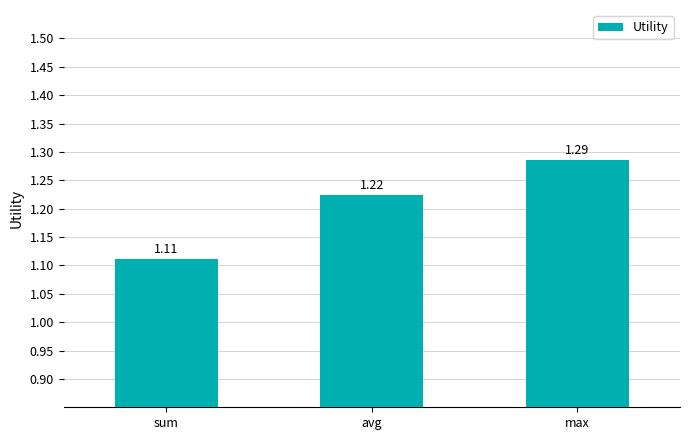

What is the ratio of the value at sum to the value at max?

0.9